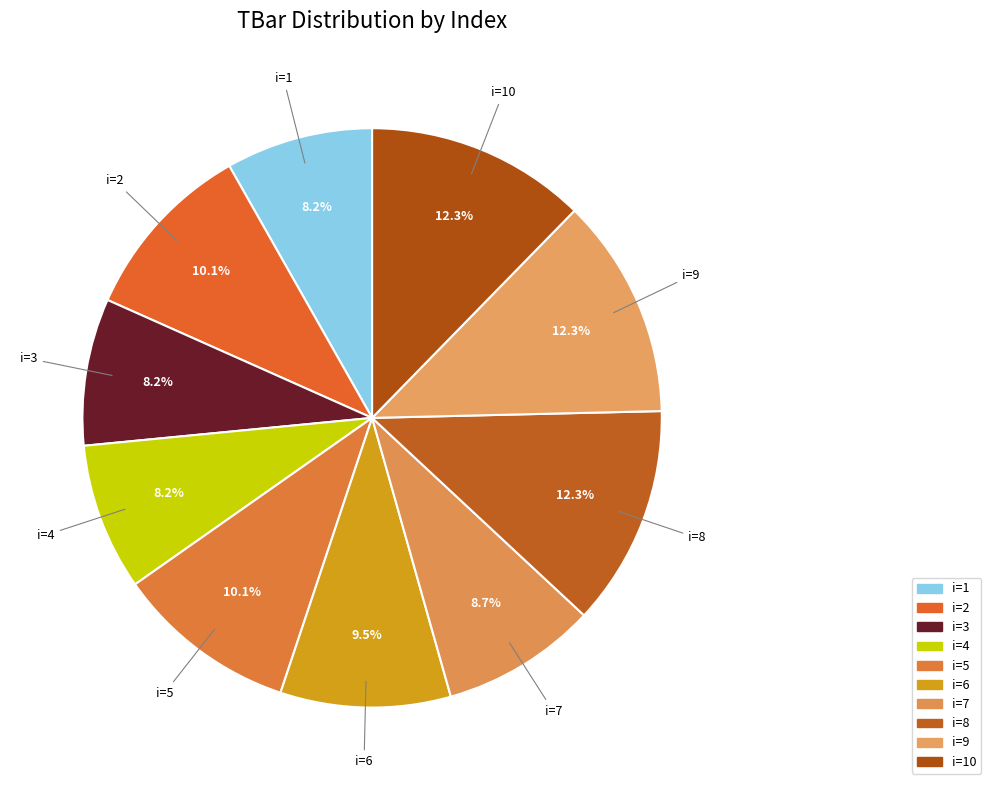

Count the number of slices in the pie.

10